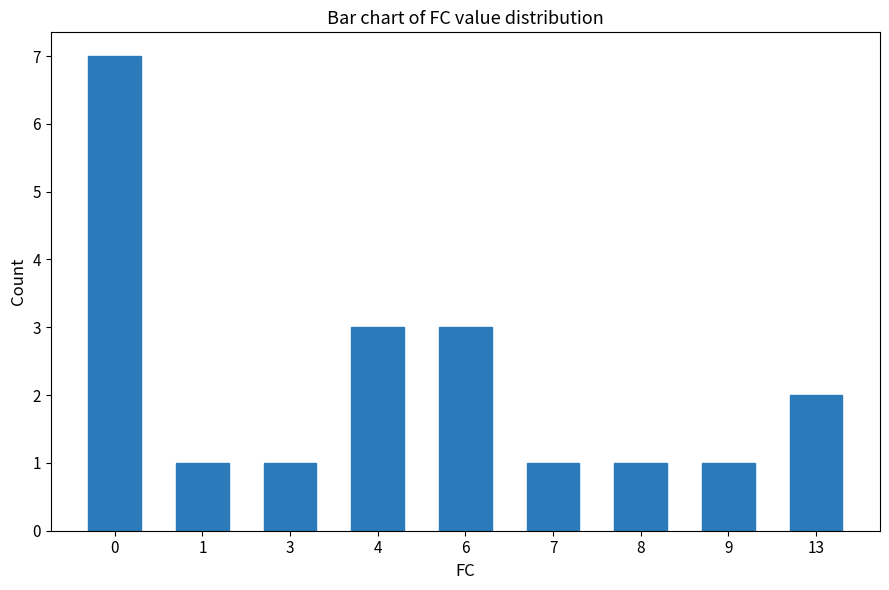

How many bars are there in total?

9